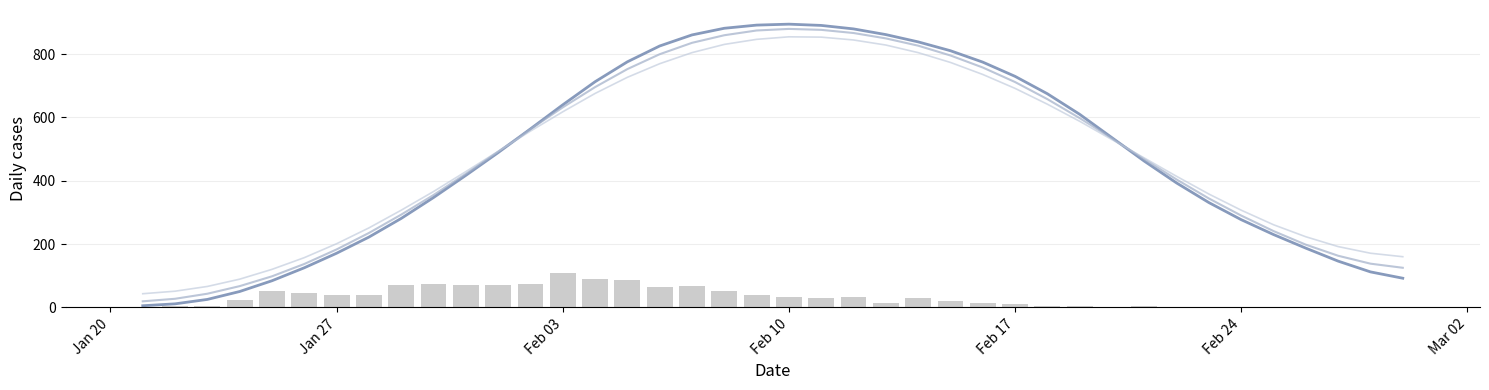

Does the chart contain any negative values?

No